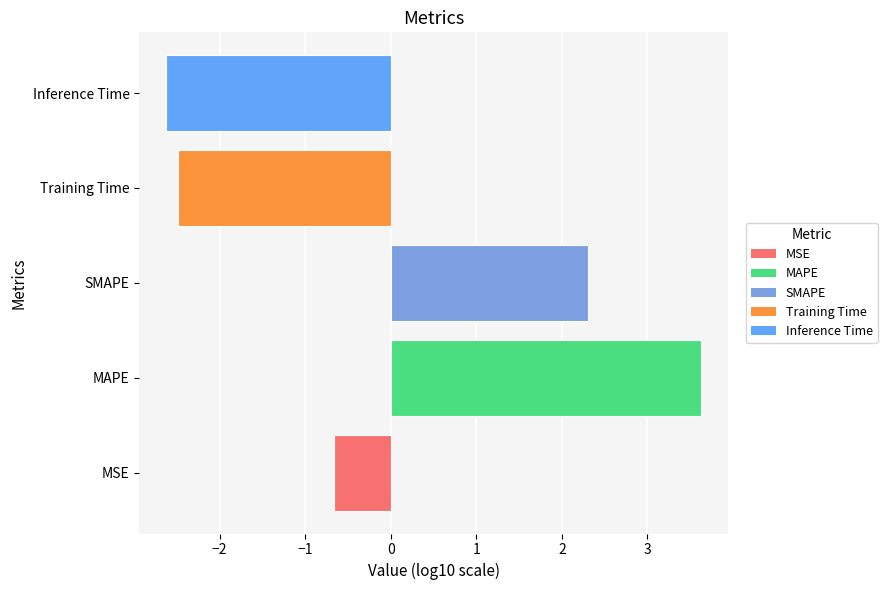

What is the smallest value displayed?

-2.6